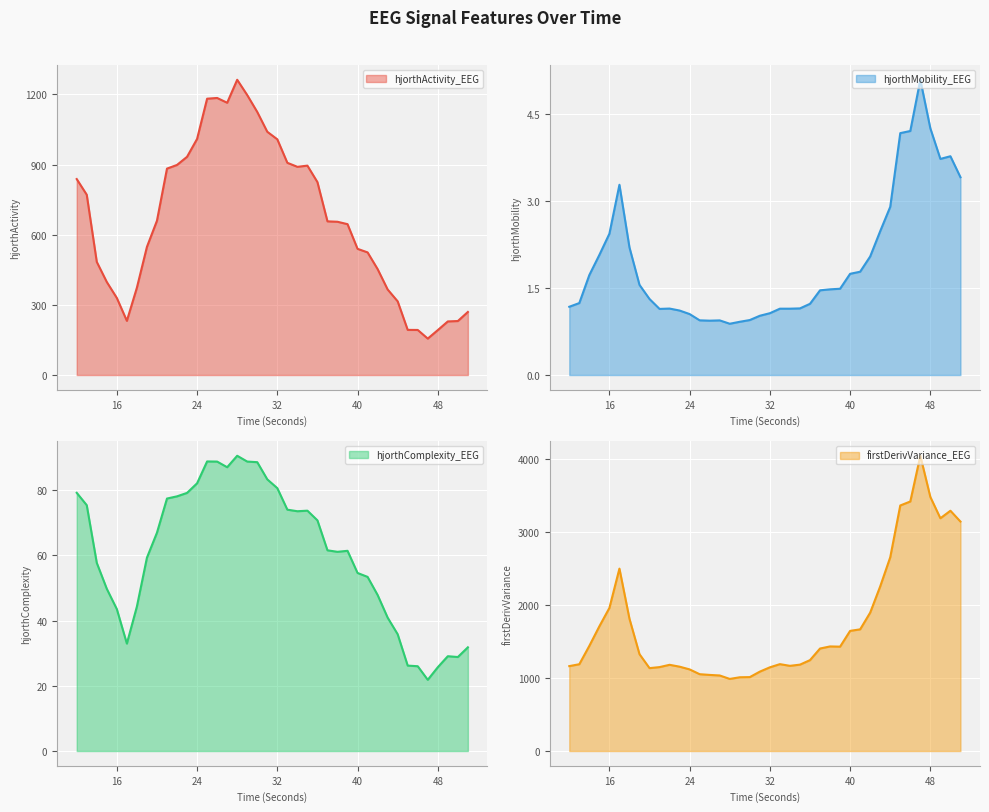

Where do firstDerivVariance_EEG and hjorthActivity_EEG first cross each other?

24 and 25